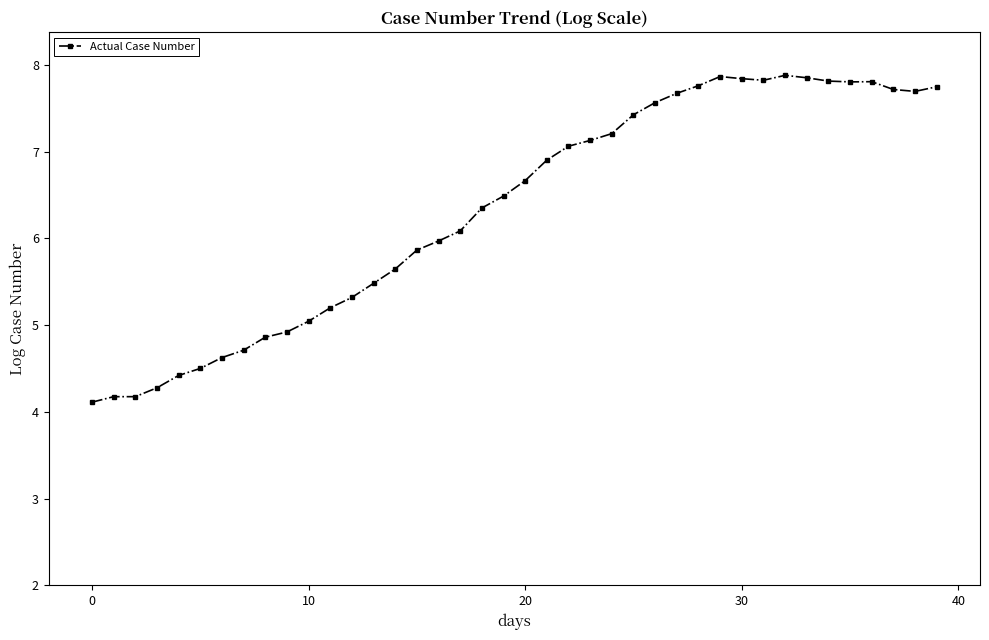

What is the maximum value shown in the chart?

7.9